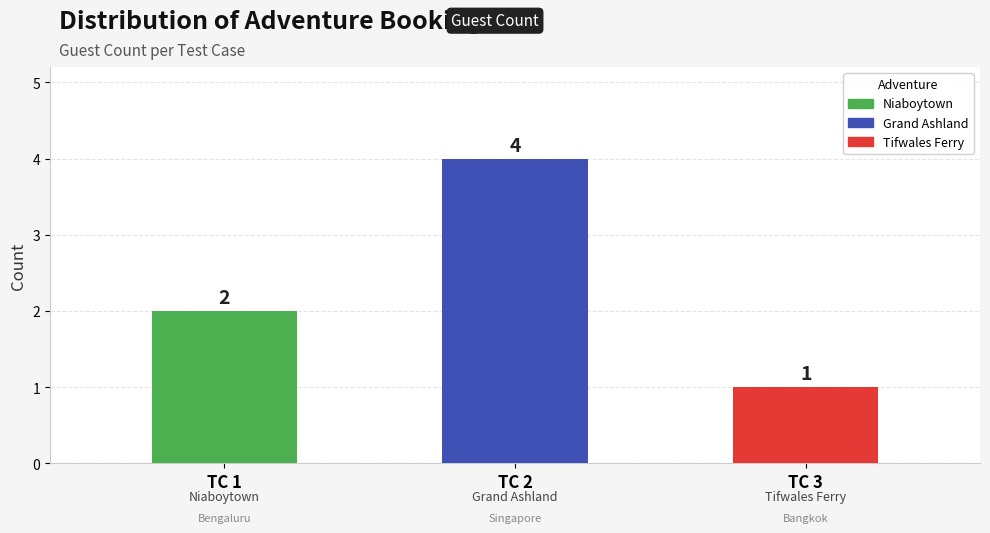

List the labels in order of value, largest first.

TC 2, TC 1, TC 3